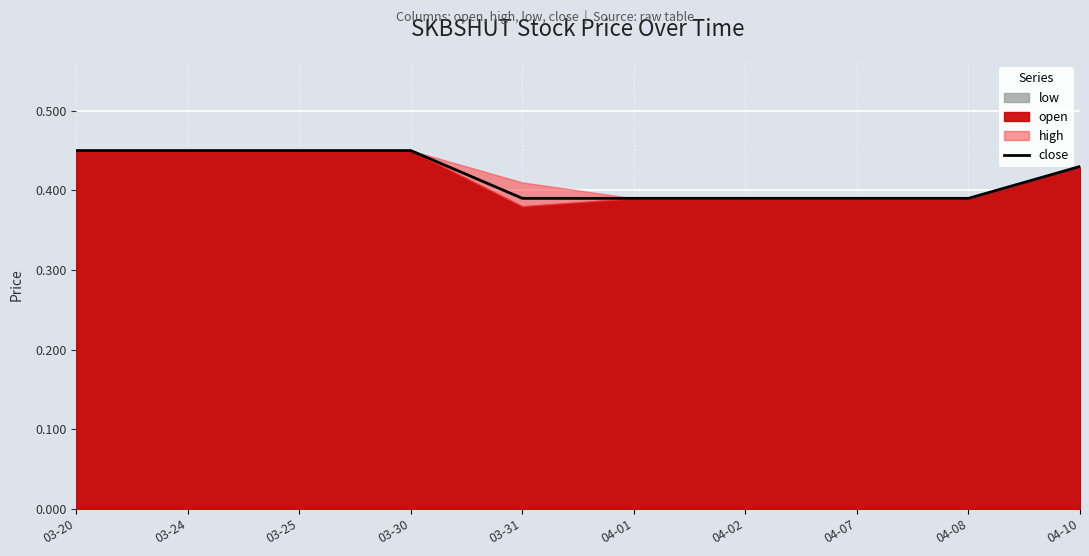

What is the maximum value shown in the chart?

0.5